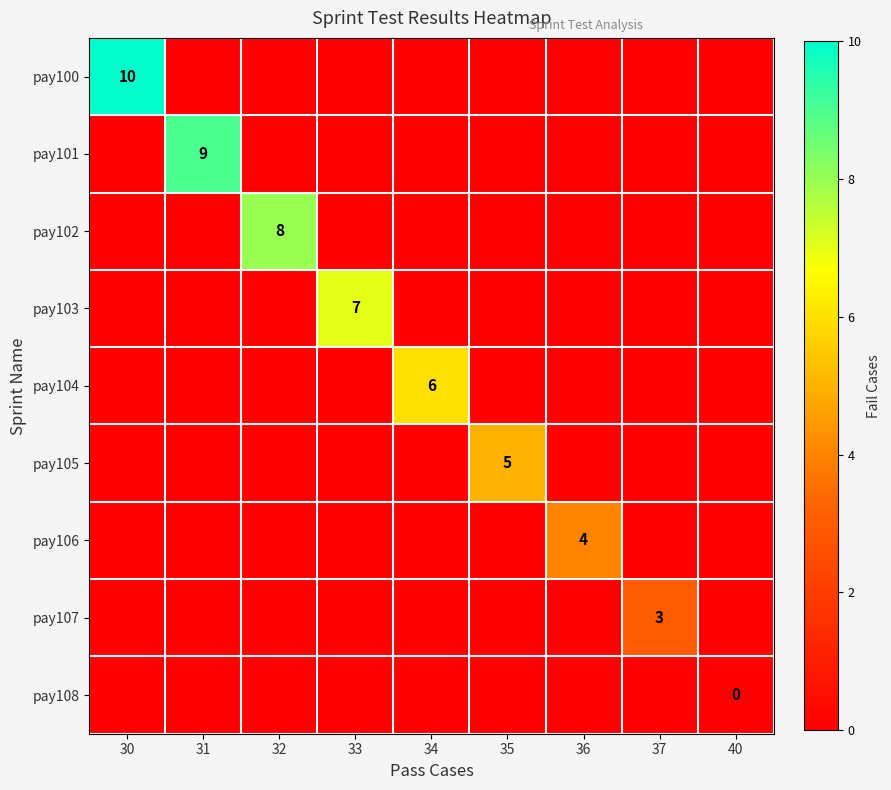

Which has a higher value, 31 or 34?

31